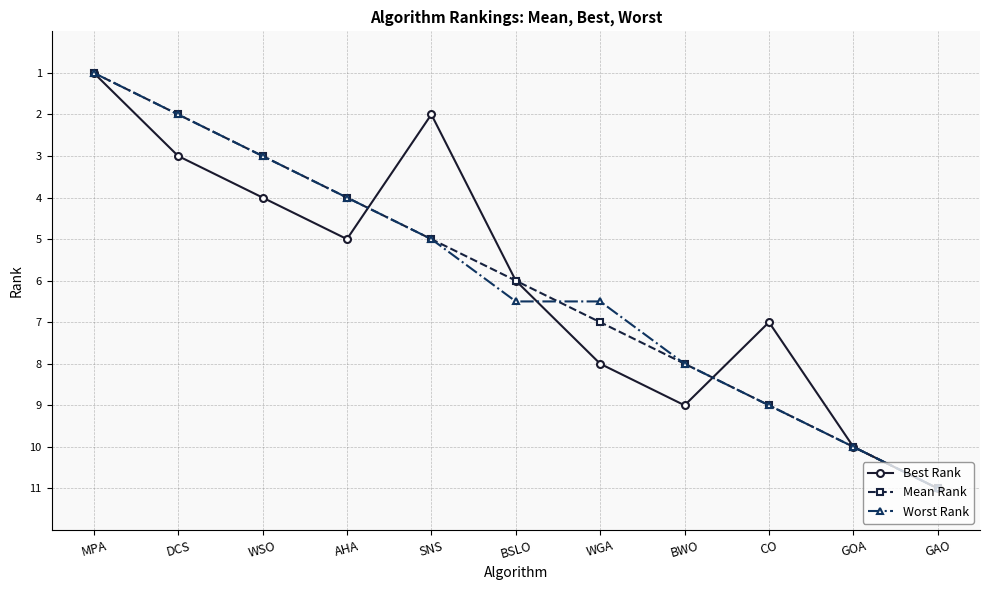

What is the difference between the maximum and minimum values in the Mean Rank series?

10.0